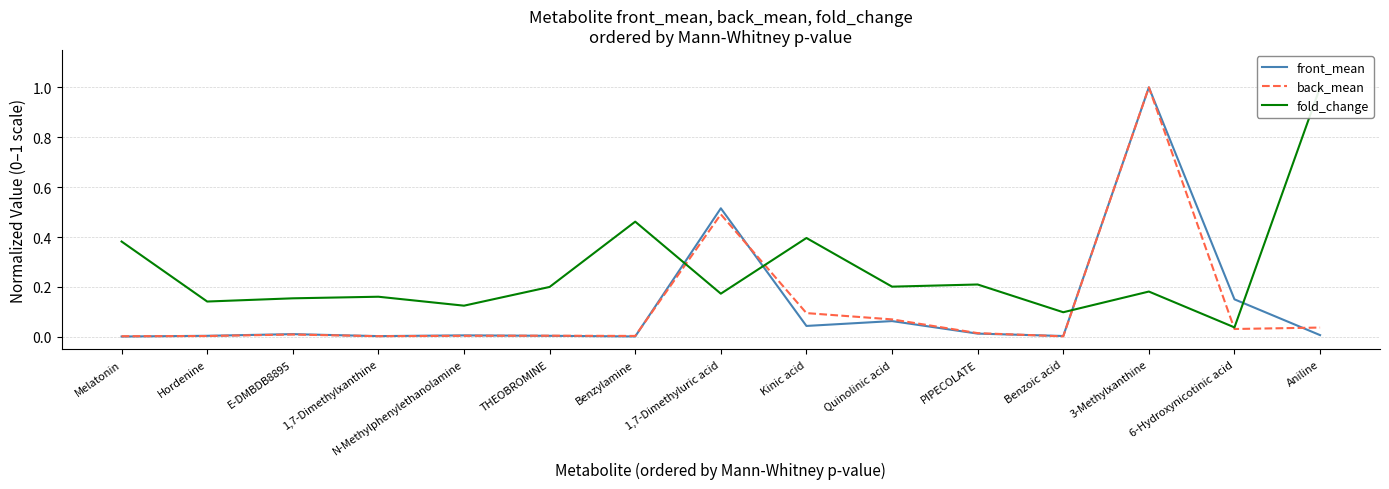

How many lines are shown in the chart?

3